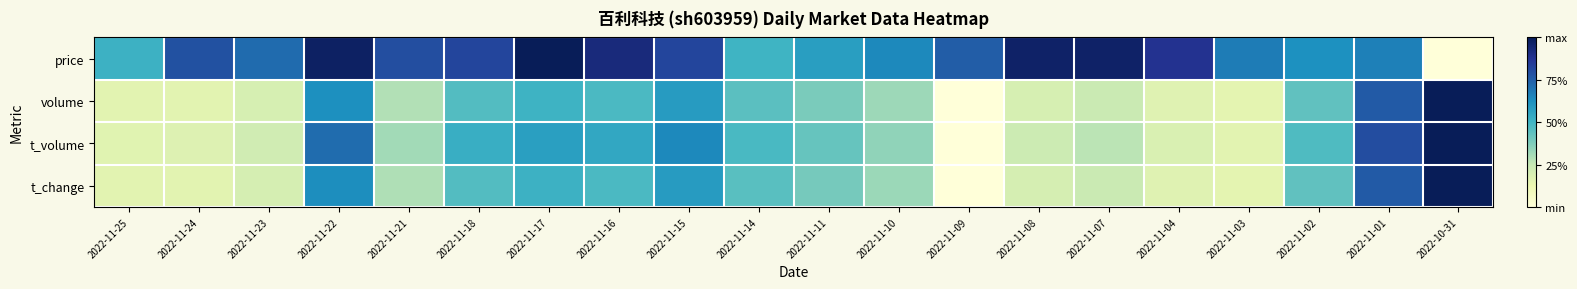

Which series has the largest total across all categories?

price